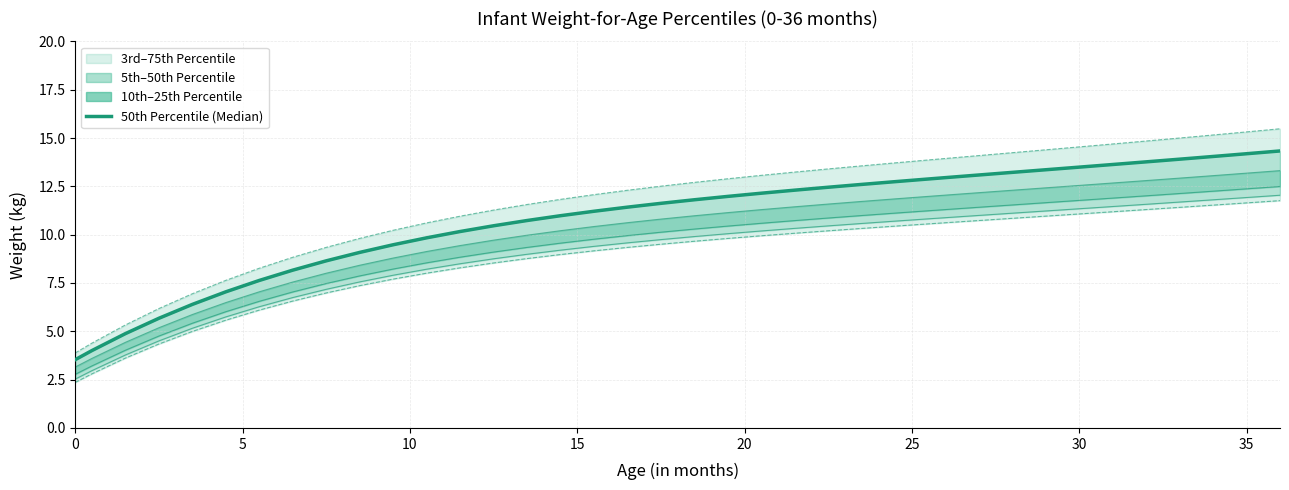

At 15, list the series in order from largest to smallest.

75th Percentile, 50th Percentile, 25th Percentile, 10th Percentile, 5th Percentile, 3rd Percentile